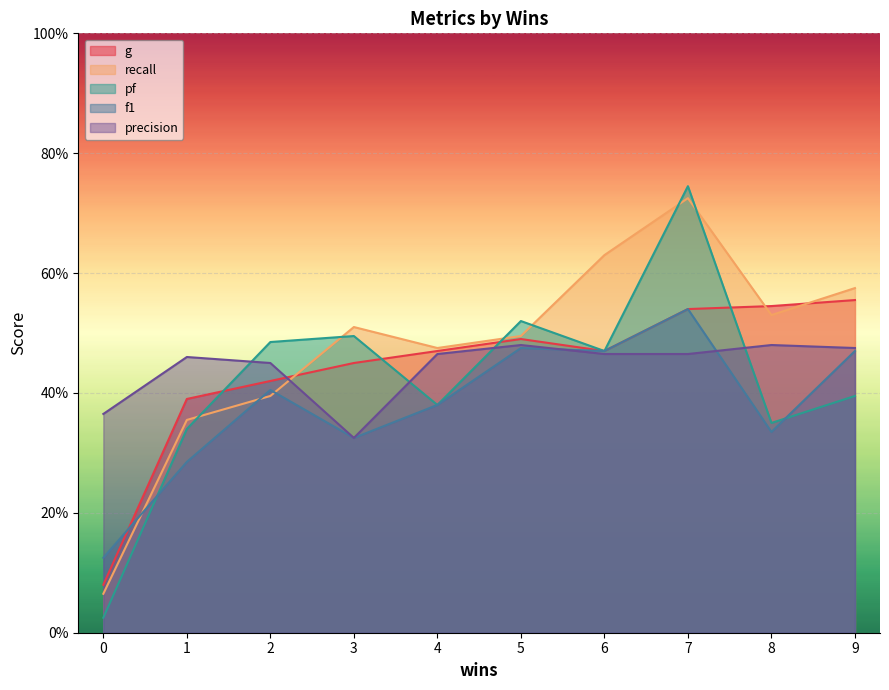

What is the average value of the precision series?

0.4